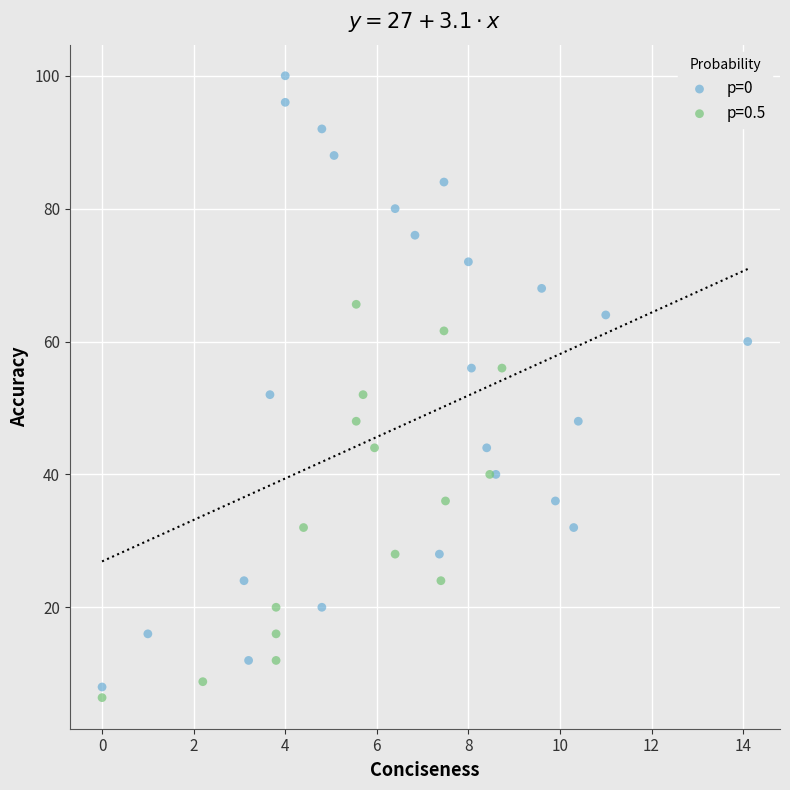

Which series reaches the maximum Y coordinate?

p=0